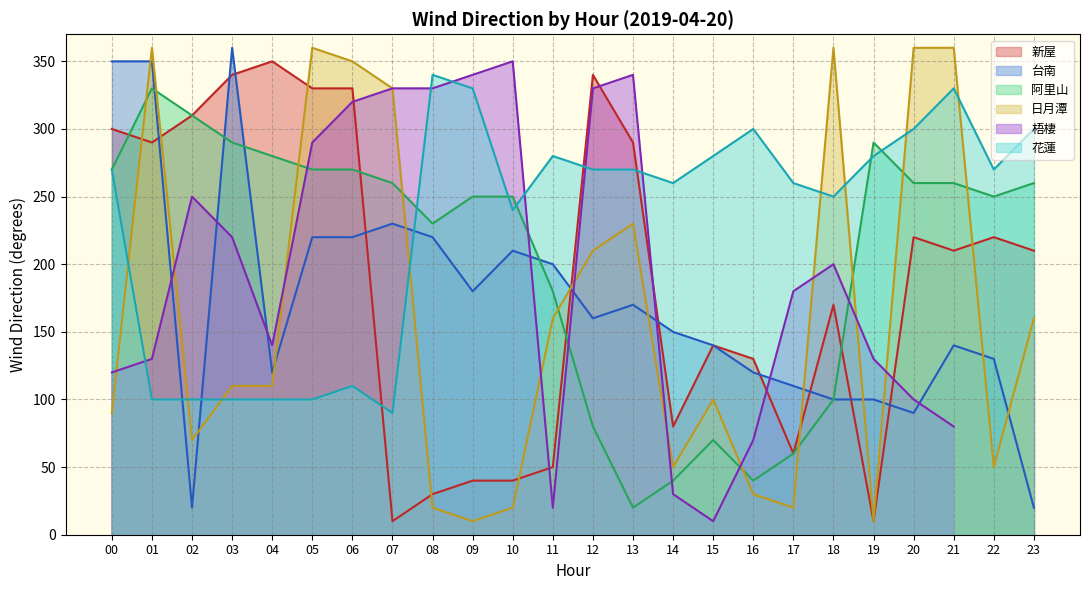

What is the difference between the maximum and second lowest values in the 新屋 series?

340